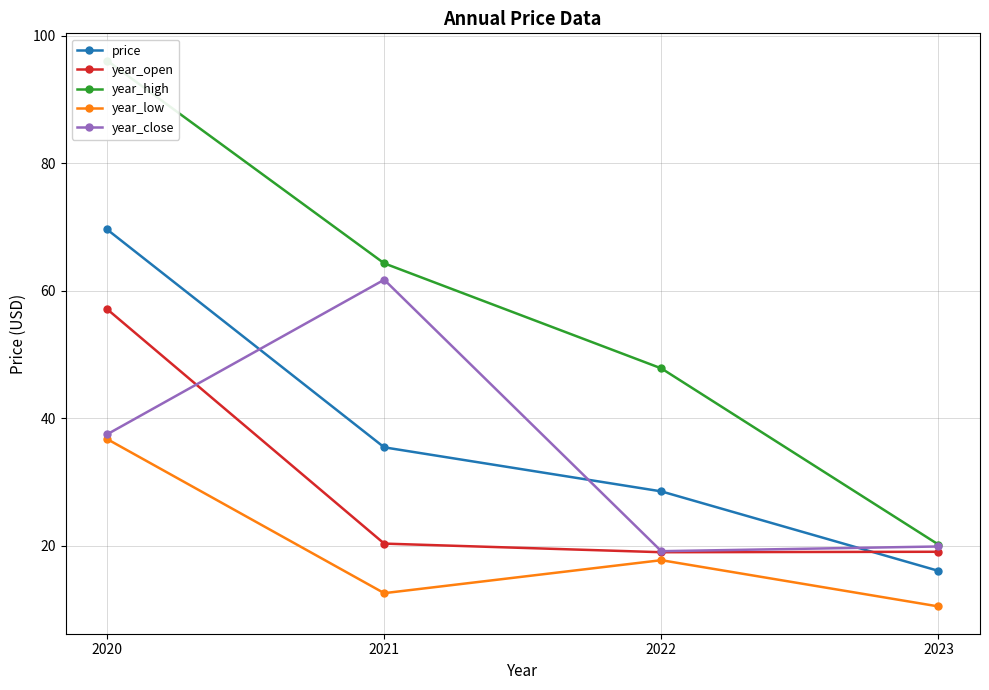

Which category has the highest value in the year_close series?

2021